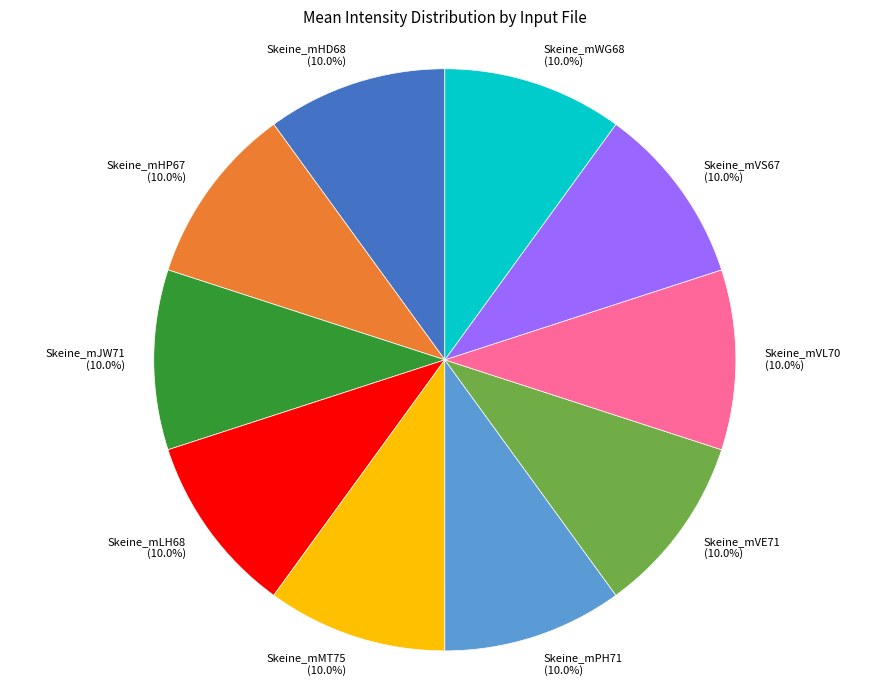

Approximately how many times larger is the value at Skeine_mWG68 compared to Skeine_mVE71?

1.0